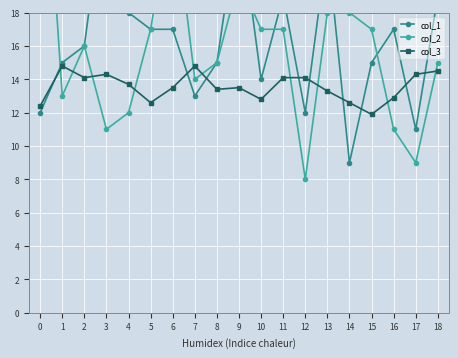

What is the value of the col_3 point at the 12th from the left?

14.1